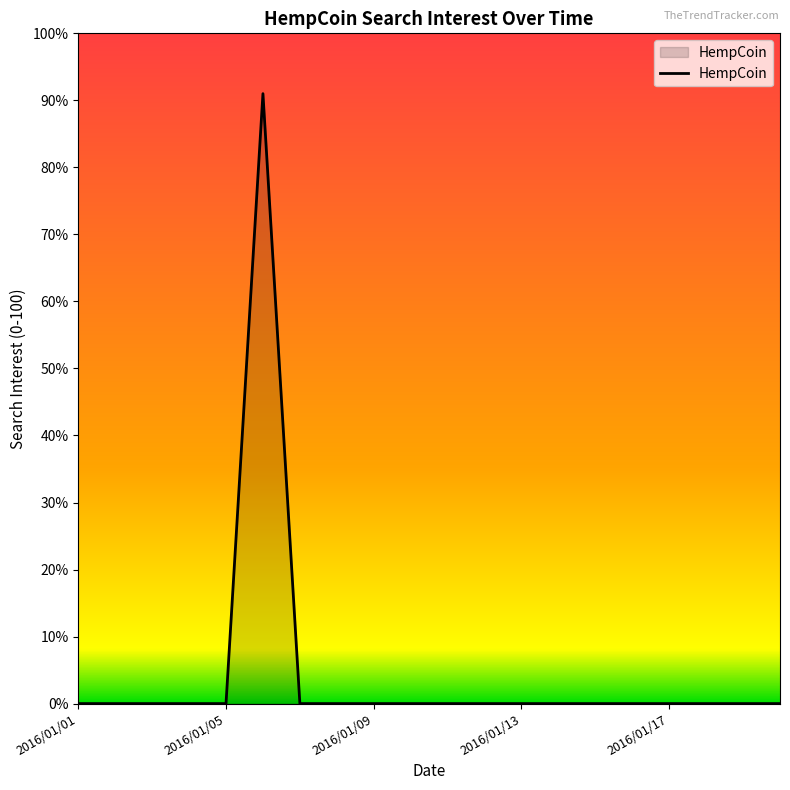

What is the difference between the maximum and minimum values?

91